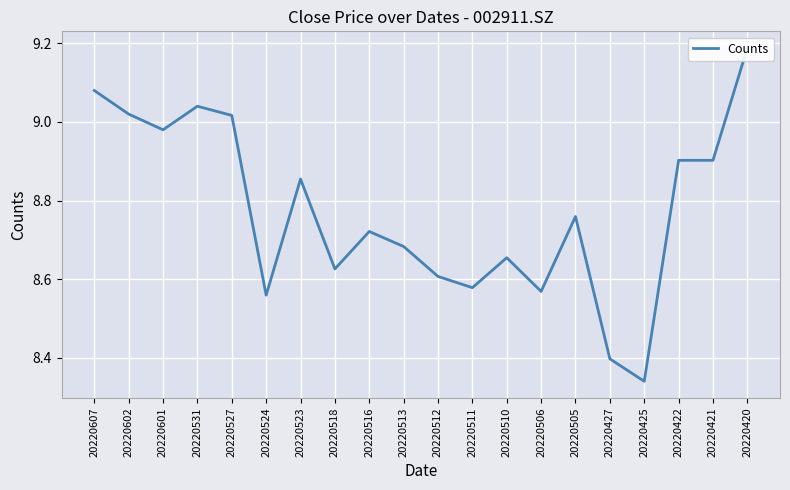

Is it true that the value at 20220420 is 9.2?

True